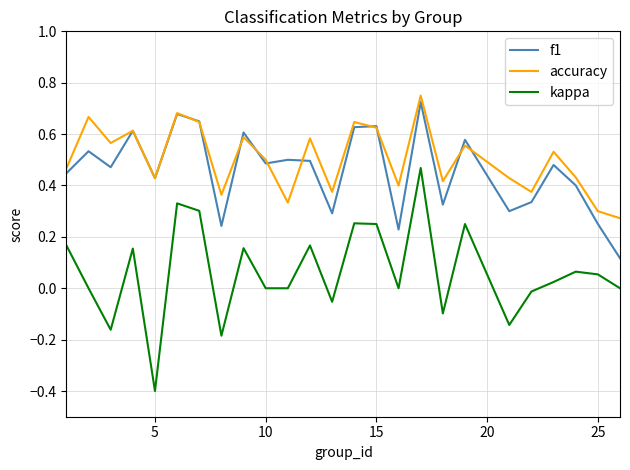

Which series has the widest spread of values?

kappa